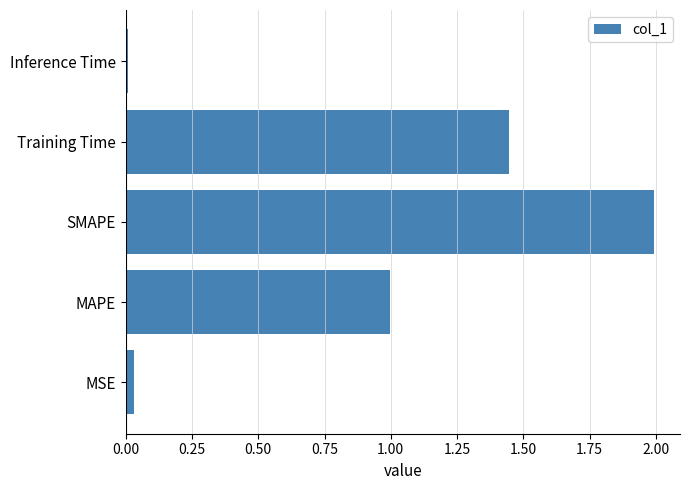

Where is the data nearest to the value 0?

Inference Time